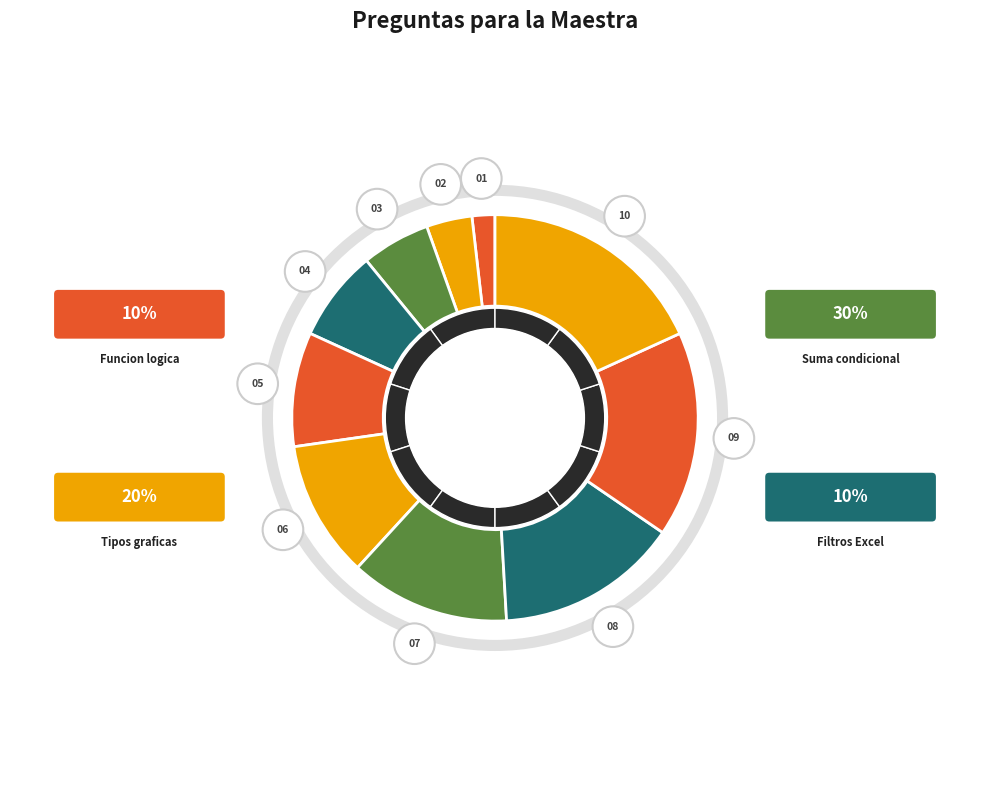

To the nearest percent, what is the difference between the largest and smallest slice percentages?

16%